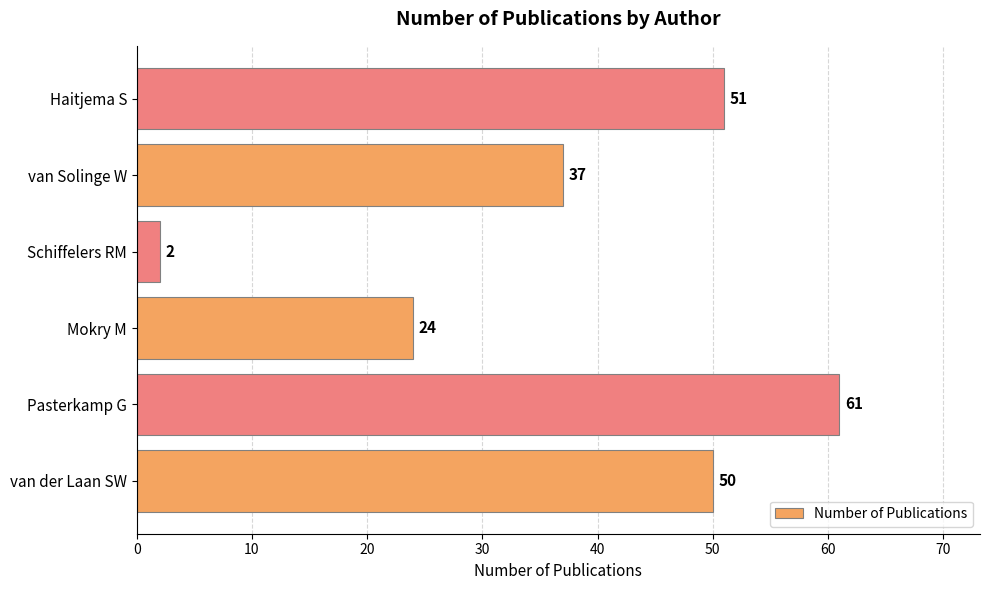

What is the difference between the maximum and minimum values?

59